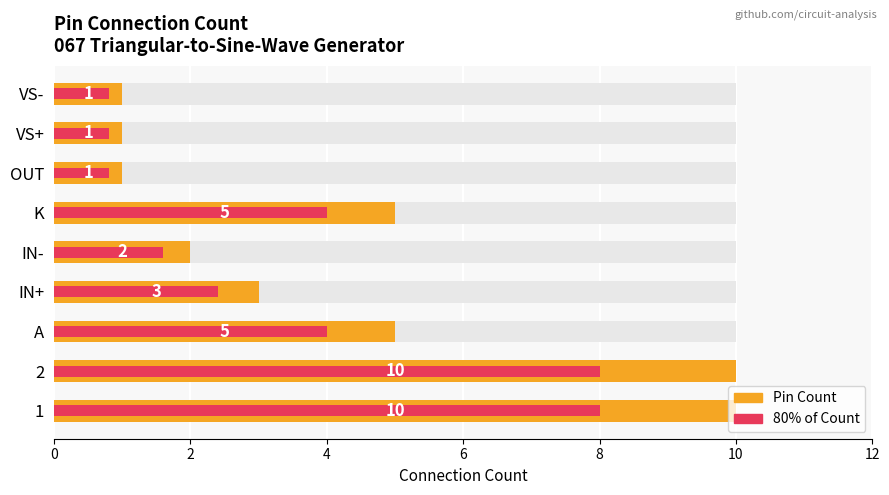

Which series has the widest spread of values?

Pin Count